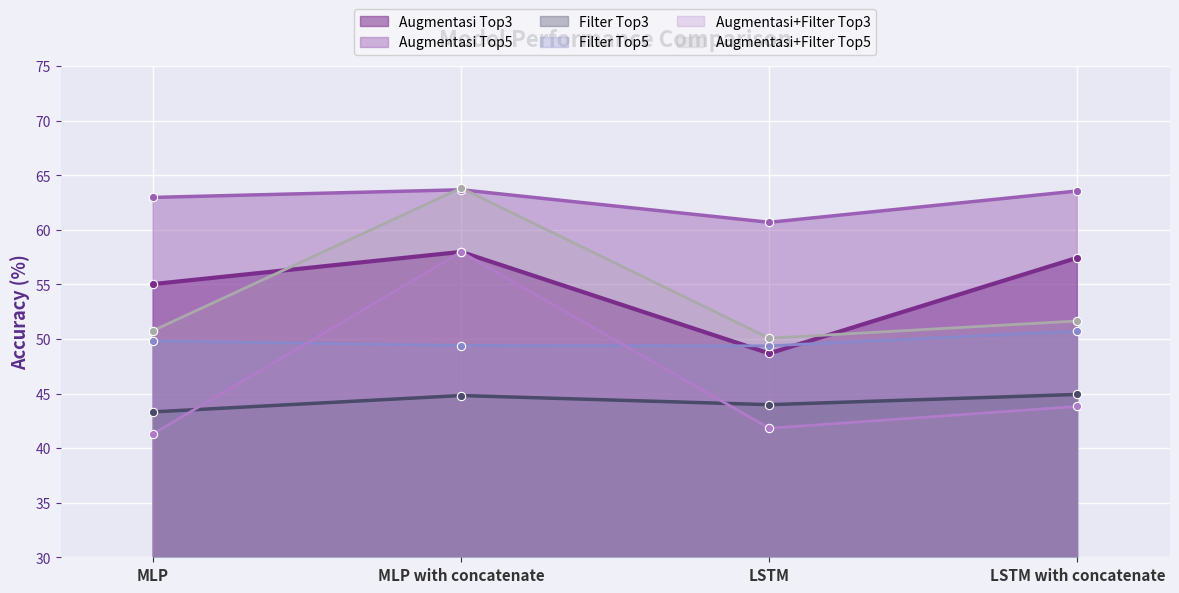

After their last crossing, which series has the higher values: Filter Top5 or Augmentasi Top3?

Augmentasi Top3